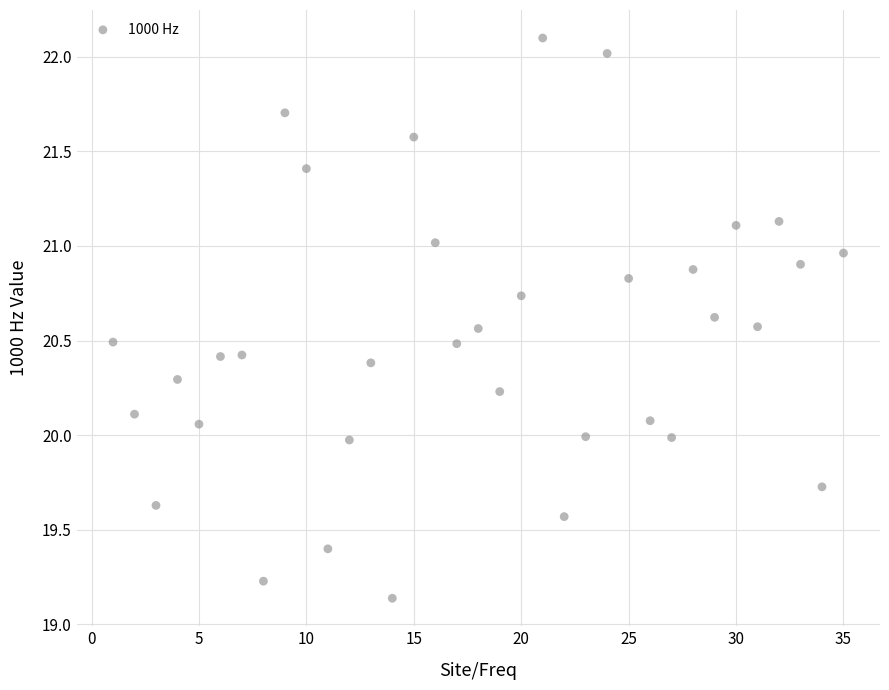

What is the range of X values (max minus min)?

34.0